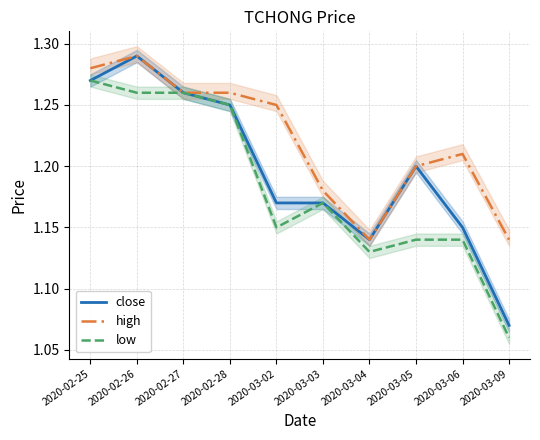

Rank the series by their average value, from highest to lowest.

high, close, low